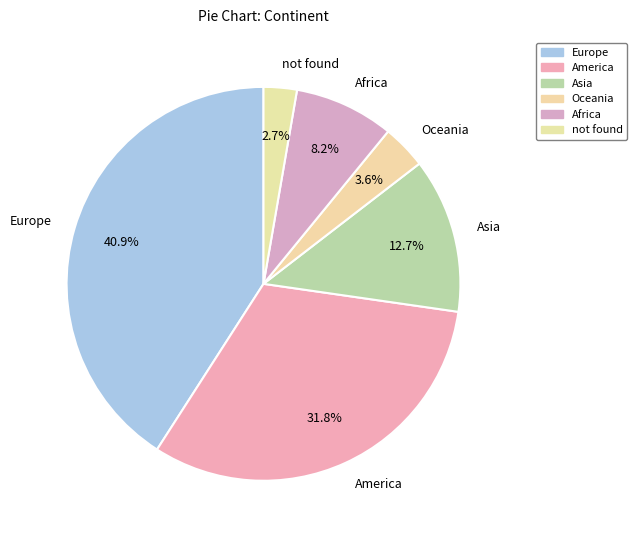

Which has a higher value, Europe or Asia?

Europe